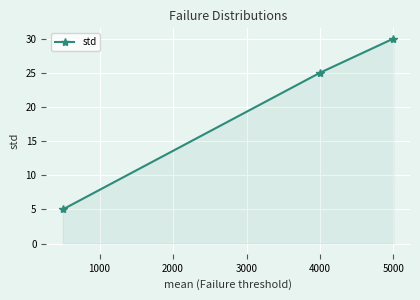

What is the maximum value shown in the chart?

30